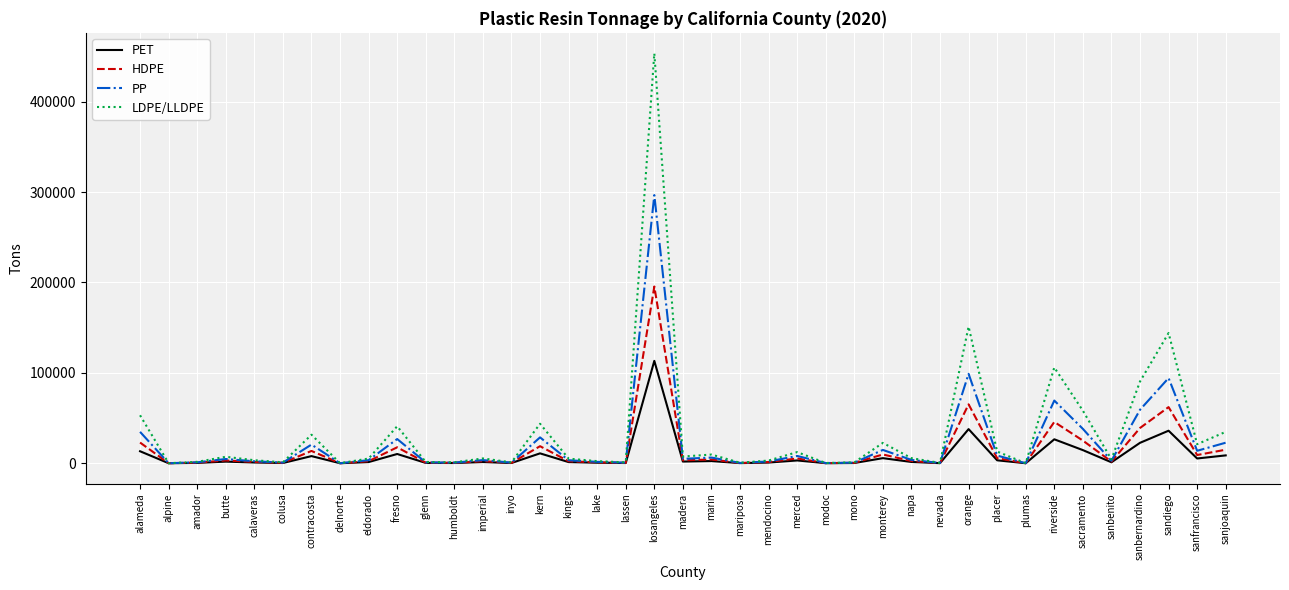

At how many categories does at least one series exceed 240987?

1